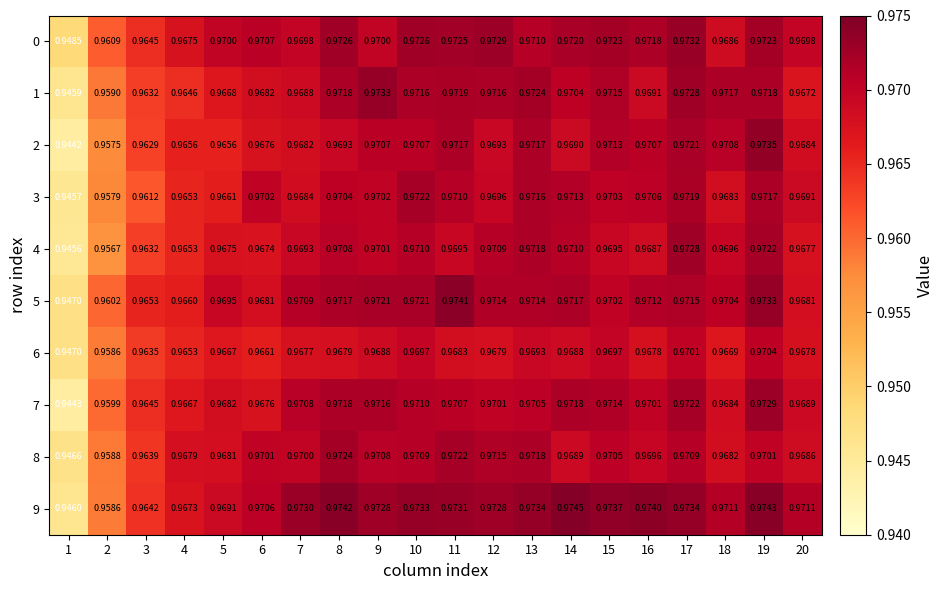

Is the value of 0 at 10 greater than the value of 6 at 9?

Yes